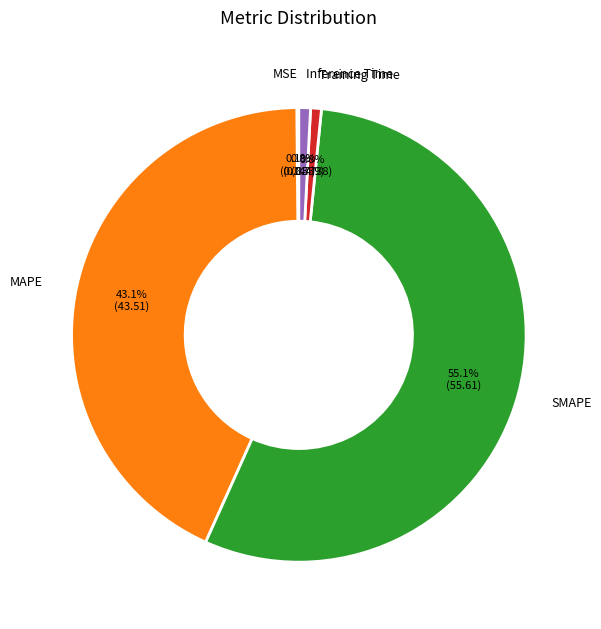

To the nearest percent, what is the average slice percentage?

20%